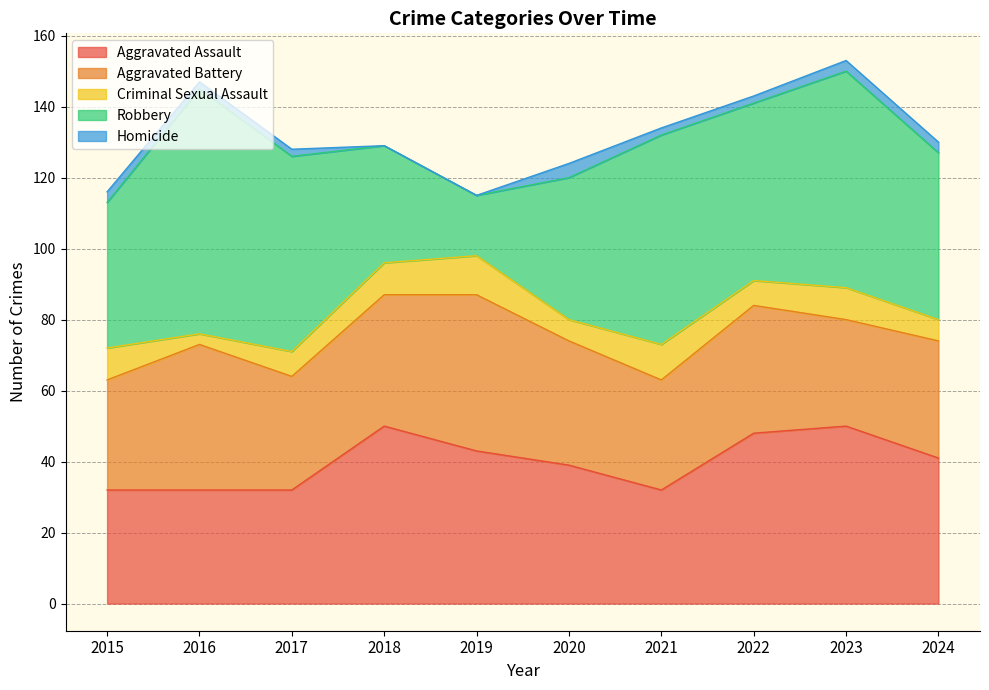

Reading right to left, transcribe all the data shown in this chart.

Aggravated Assault: 2024=41	2023=50	2022=48	2021=32	2020=39	2019=43	2018=50	2017=32	2016=32	2015=32
Aggravated Battery: 2024=33	2023=30	2022=36	2021=31	2020=35	2019=44	2018=37	2017=32	2016=41	2015=31
Criminal Sexual Assault: 2024=6	2023=9	2022=7	2021=10	2020=6	2019=11	2018=9	2017=7	2016=3	2015=9
Robbery: 2024=47	2023=61	2022=50	2021=59	2020=40	2019=17	2018=33	2017=55	2016=69	2015=41
Homicide: 2024=3	2023=3	2022=2	2021=2	2020=4	2019=0	2018=0	2017=2	2016=2	2015=3